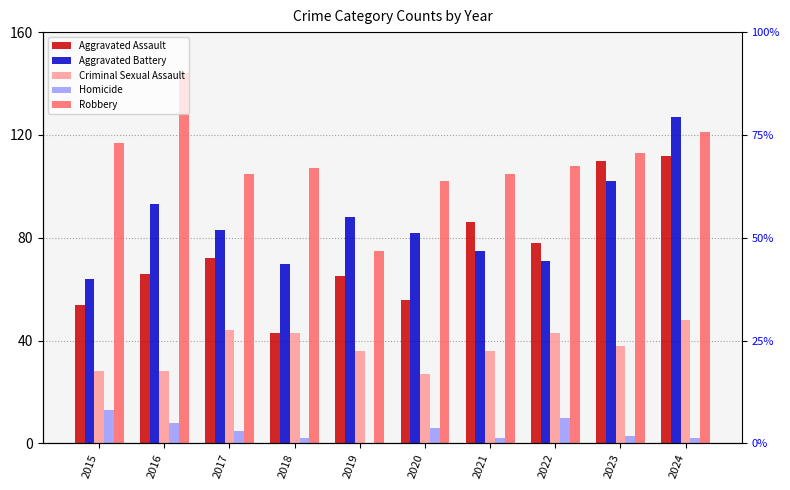

At which category is the sum across all series the highest?

2024